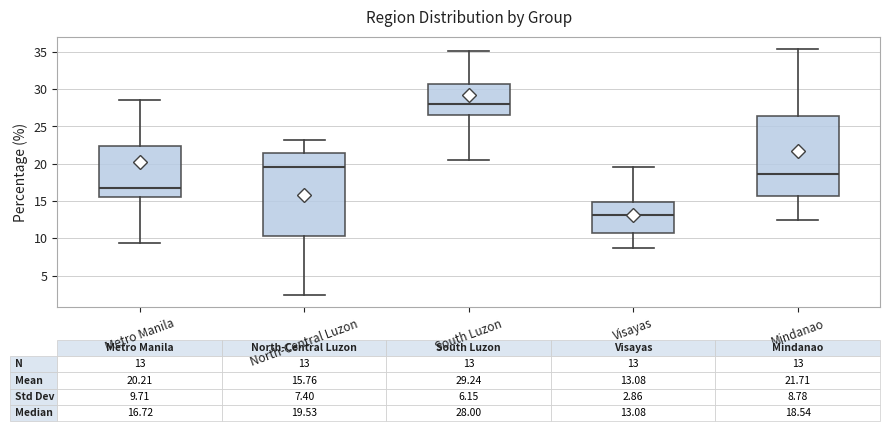

Which box has the highest median line?

South Luzon